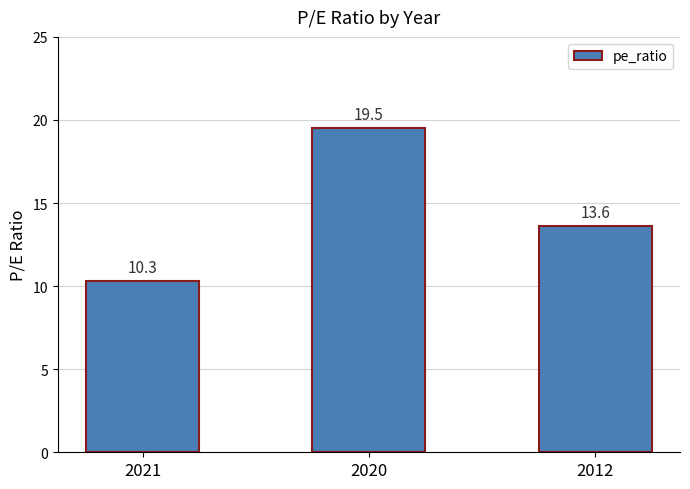

Read the value at 2020.

19.5